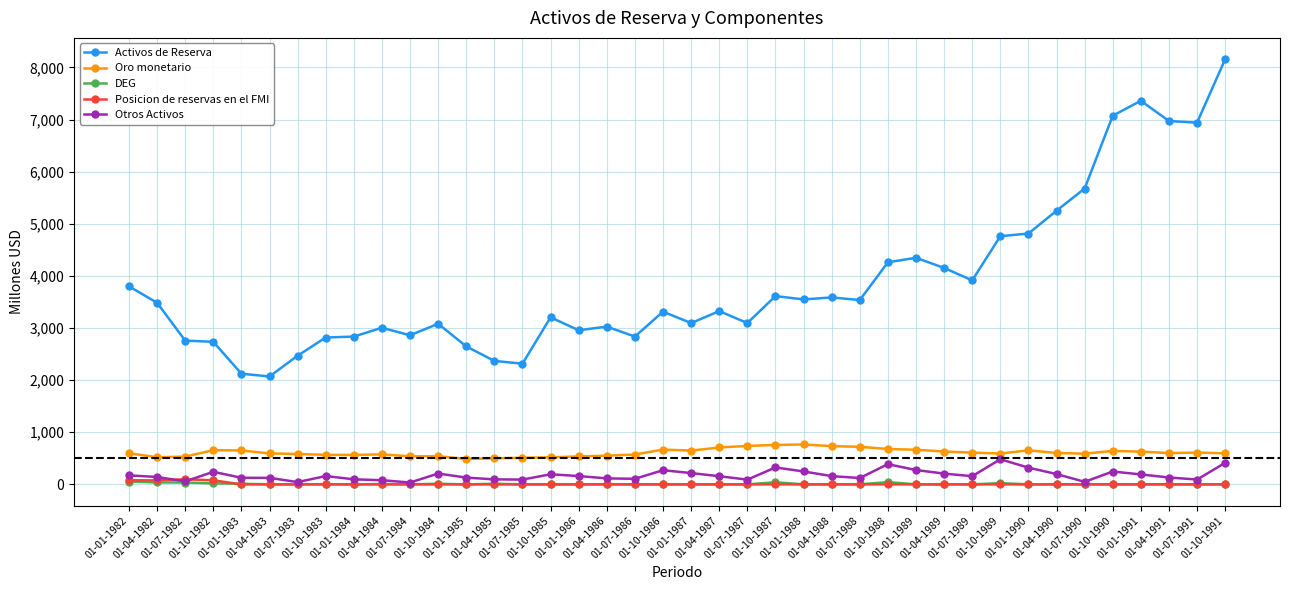

True or false: Posicion de reservas en el FMI and Activos de Reserva cross at least once.

False